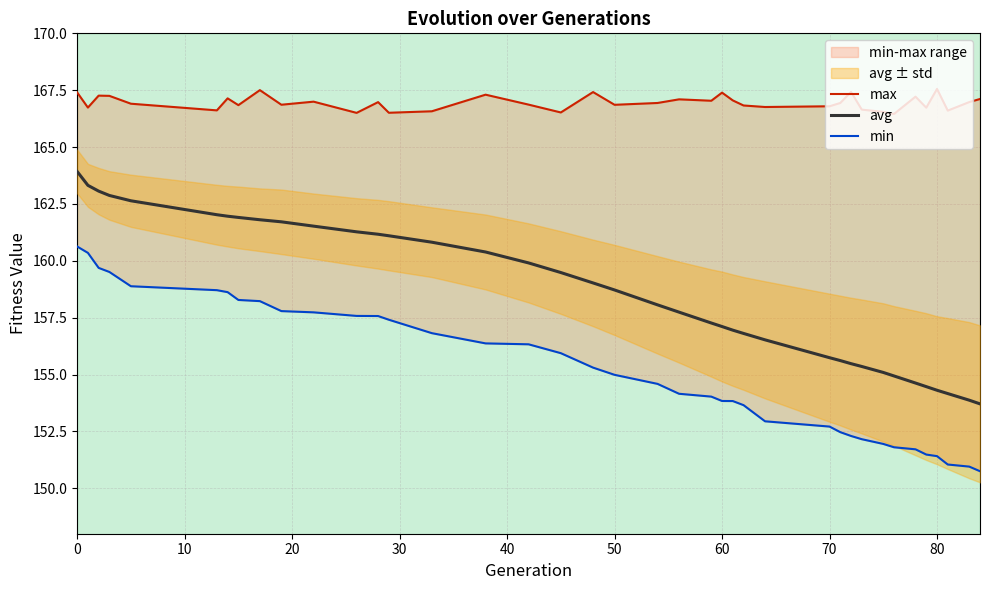

The min series shows 93.0 at 16. True or false?

False